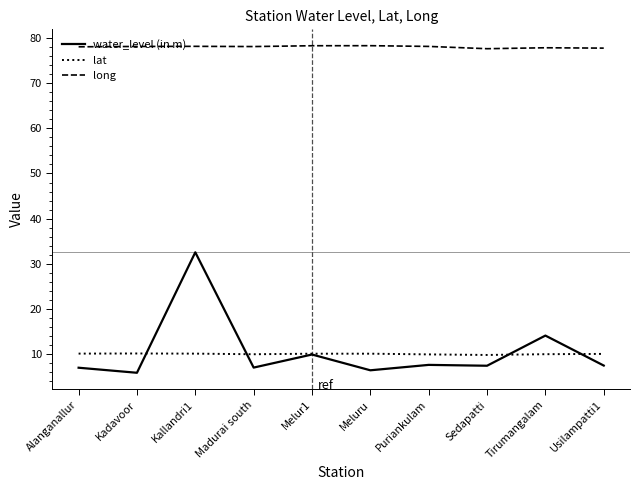

What is the difference between the highest and lowest values at Madurai south?

71.2